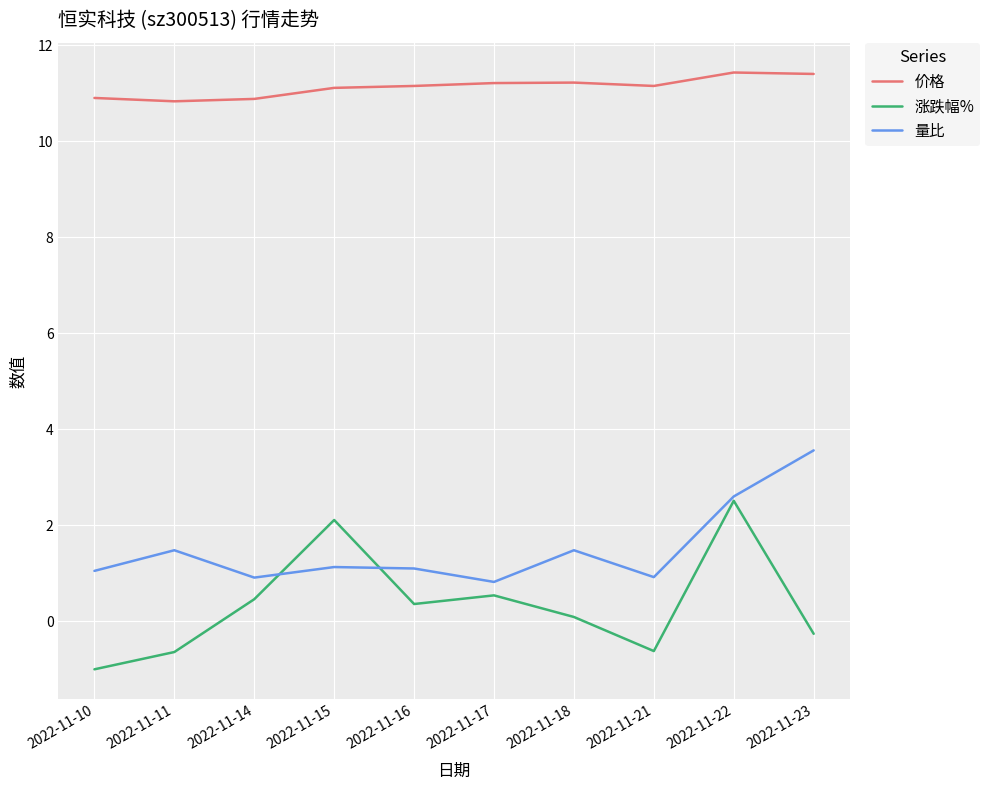

At 2022-11-18, list the series in order from smallest to largest.

涨跌幅%, 量比, 价格